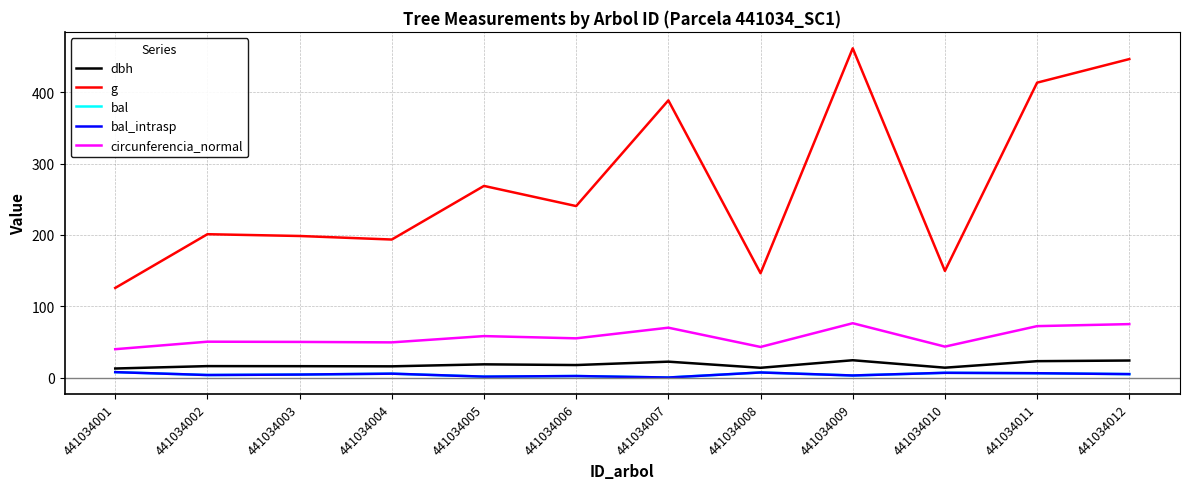

Is this an area chart (filled region under the line)?

No